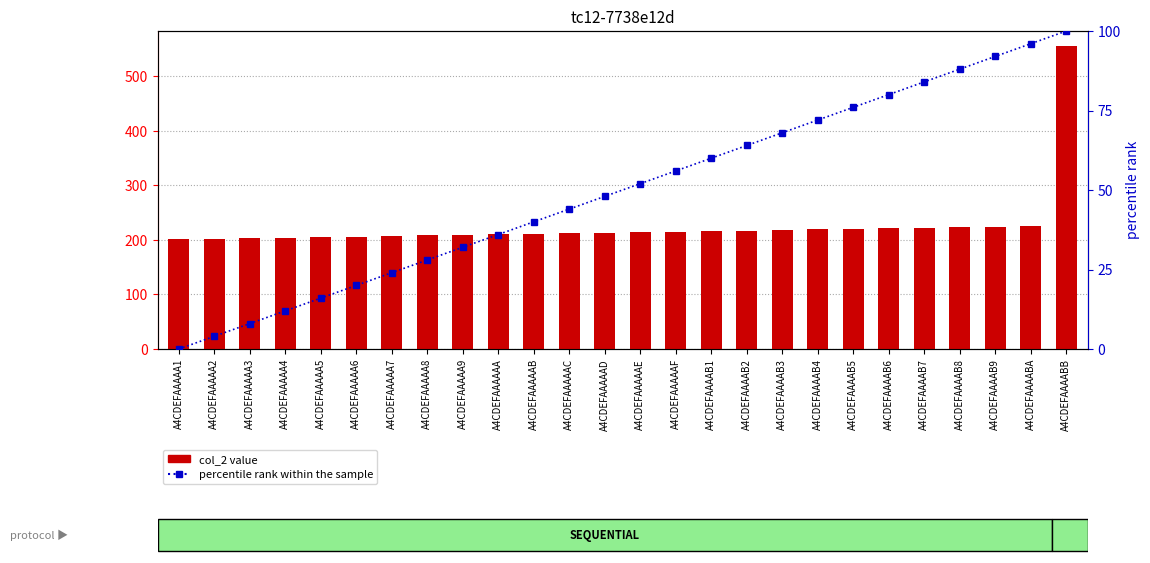

Rank the series at A4CDEFAAAAA8 from highest to lowest value.

col_2 value, percentile rank within the sample